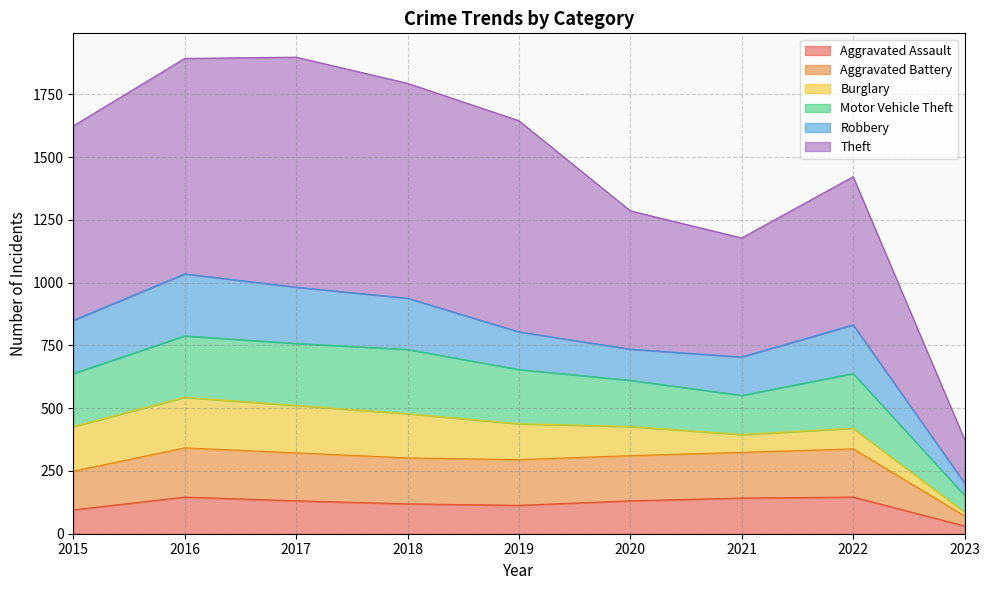

What is the total value across all series at 2017?

1898